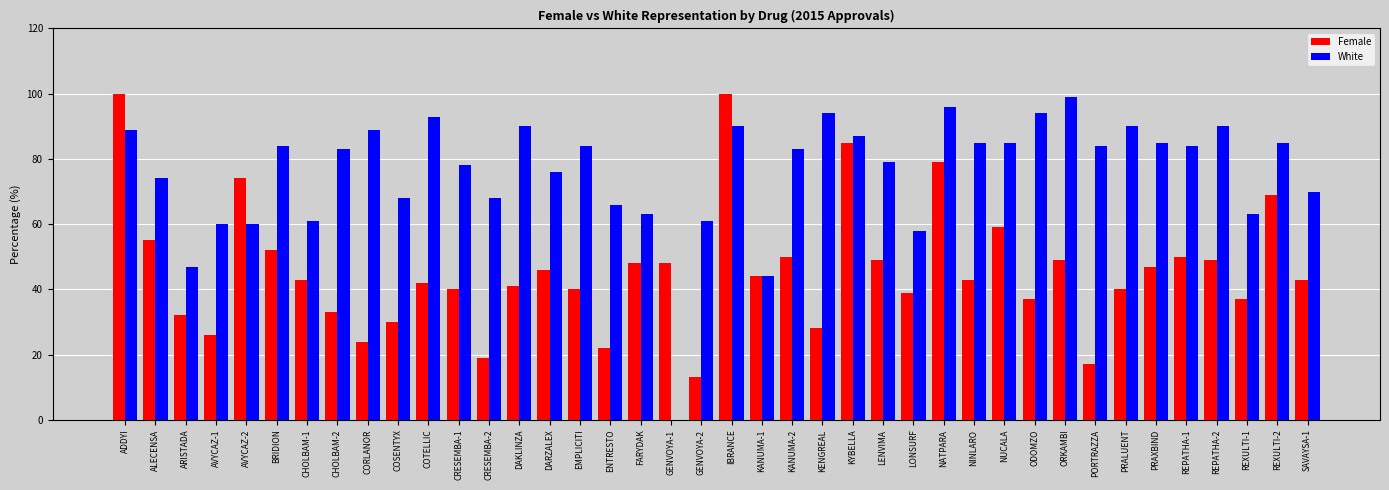

What is the maximum value for Female?

100